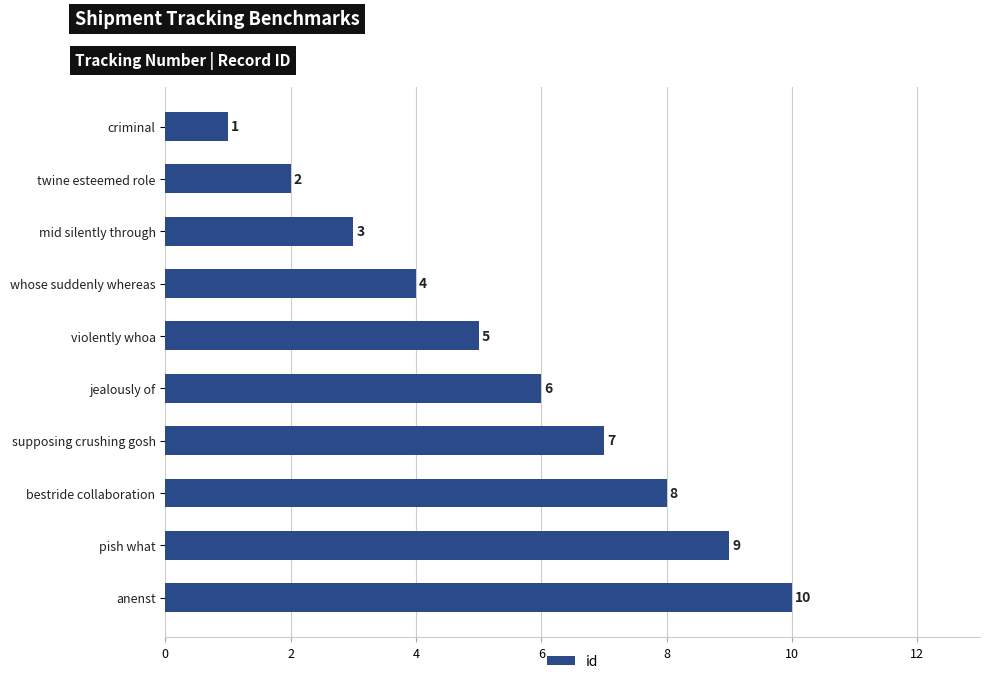

Rank the categories by value from lowest to highest.

criminal, twine esteemed role, mid silently through, whose suddenly whereas, violently whoa, jealously of, supposing crushing gosh, bestride collaboration, pish what, anenst